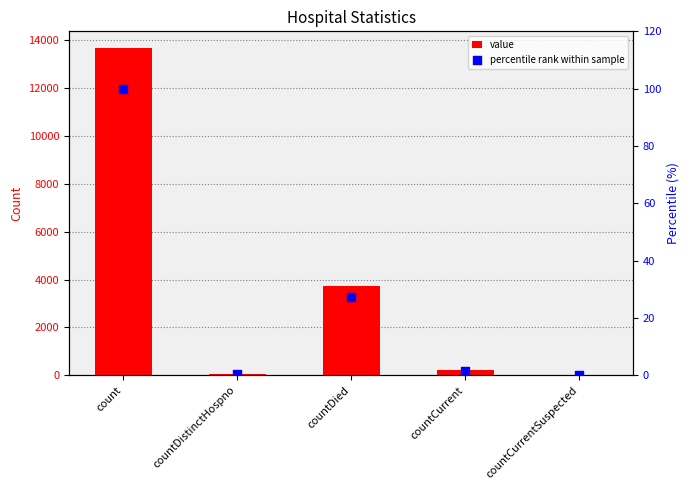

Which series has the largest total across all categories?

value